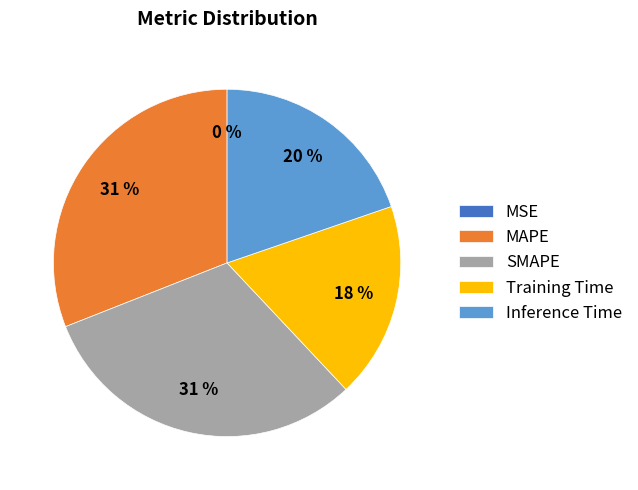

Combined, do SMAPE and MAPE account for over 50%?

Yes